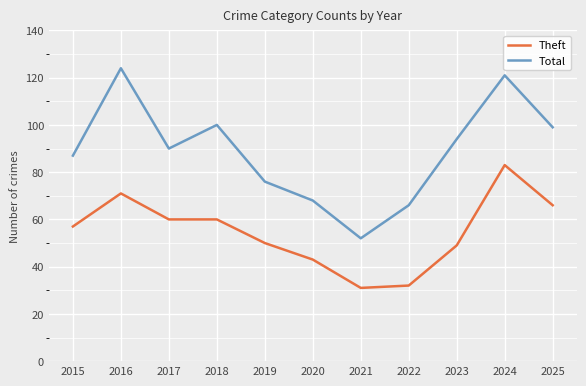

True or false: Theft and Total intersect in this chart.

False